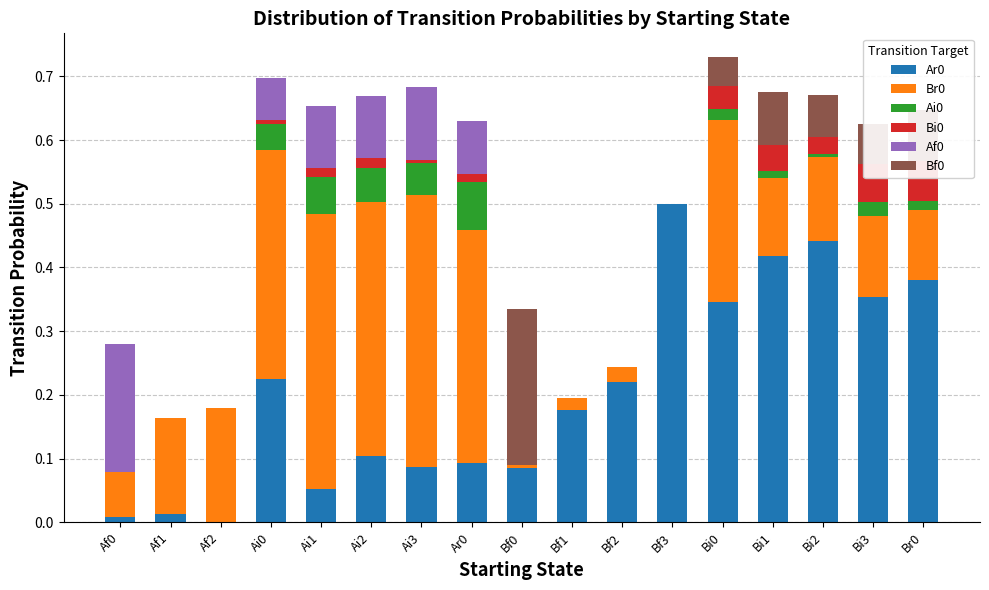

Reading left to right, list all the values displayed in this chart.

Ar0: 0.0	0.0	0.0	0.2	0.1	0.1	0.1	0.1	0.1	0.2	0.2	0.5	0.3	0.4	0.4	0.4	0.4
Br0: 0.1	0.2	0.2	0.4	0.4	0.4	0.4	0.4	0.0	0.0	0.0	0.0	0.3	0.1	0.1	0.1	0.1
Ai0: 0.0	0.0	0.0	0.0	0.1	0.1	0.1	0.1	0.0	0.0	0.0	0.0	0.0	0.0	0.0	0.0	0.0
Bi0: 0.0	0.0	0.0	0.0	0.0	0.0	0.0	0.0	0.0	0.0	0.0	0.0	0.0	0.0	0.0	0.1	0.1
Af0: 0.2	0.0	0.0	0.1	0.1	0.1	0.1	0.1	0.0	0.0	0.0	0.0	0.0	0.0	0.0	0.0	0.0
Bf0: 0.0	0.0	0.0	0.0	0.0	0.0	0.0	0.0	0.2	0.0	0.0	0.0	0.0	0.1	0.1	0.1	0.1